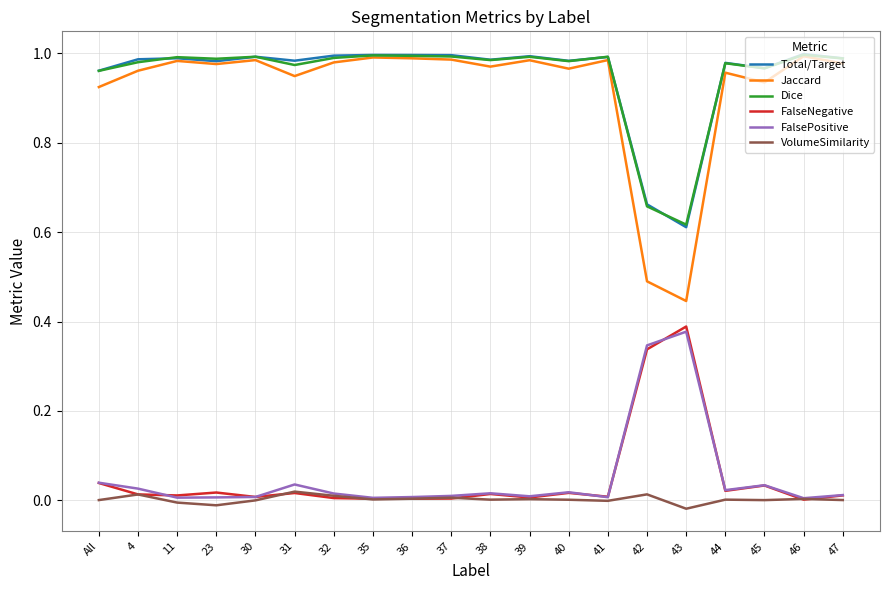

The Total/Target series shows 0.3 at 35. True or false?

False